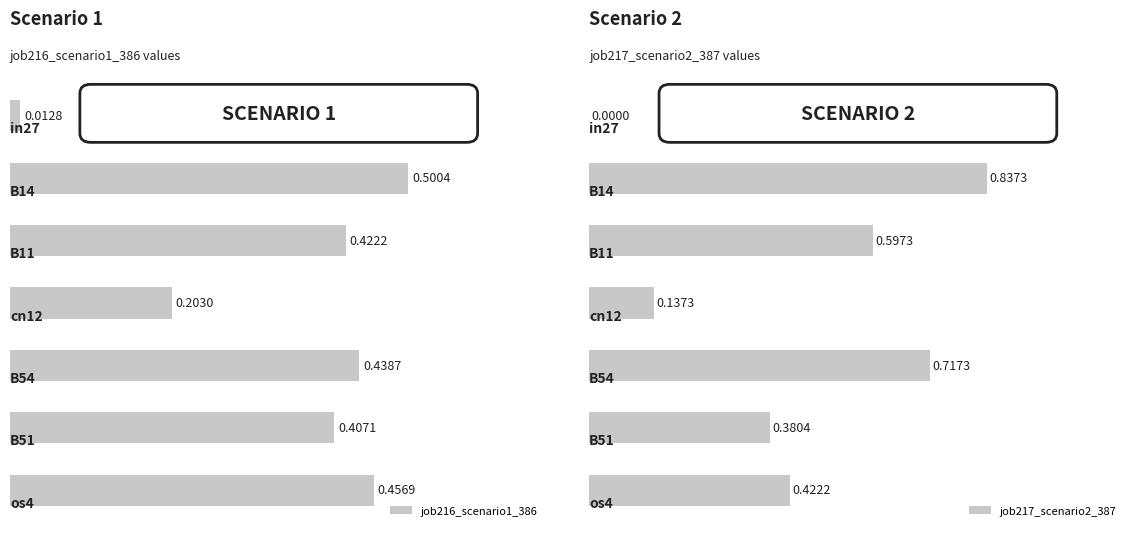

Which series has the largest total across all categories?

job217_scenario2_387